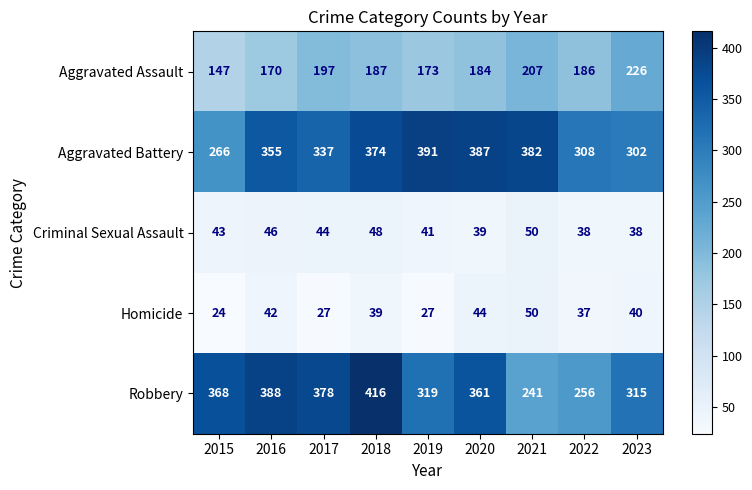

At which category is the sum across all series the highest?

2018